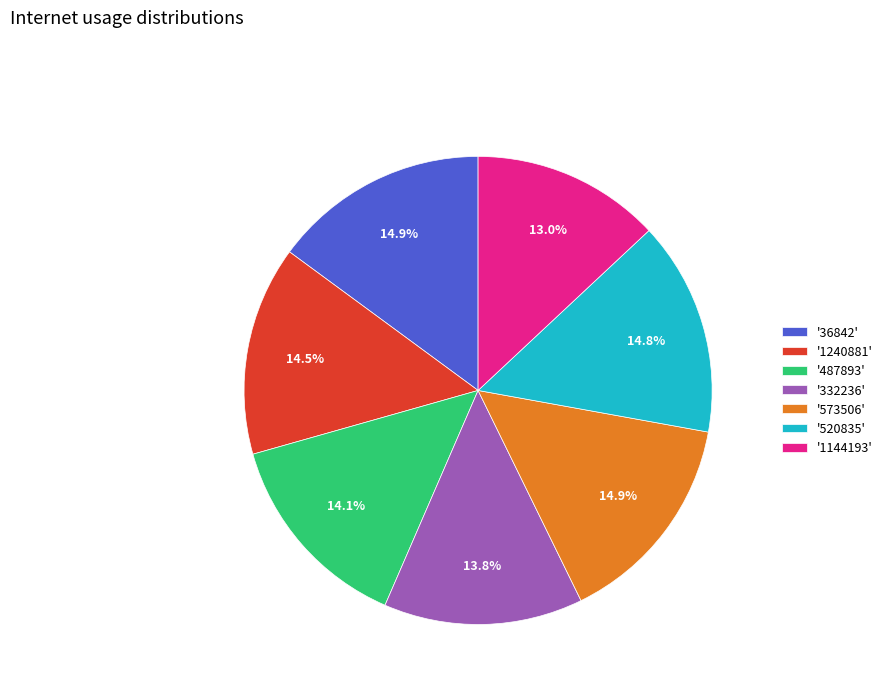

How many segments does this pie chart have?

7